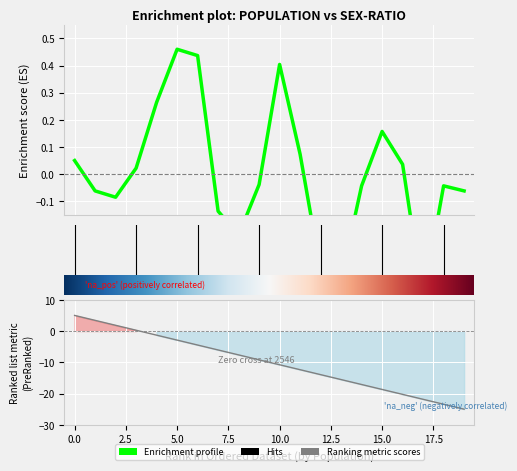

What is the minimum value shown in the chart?

-0.5